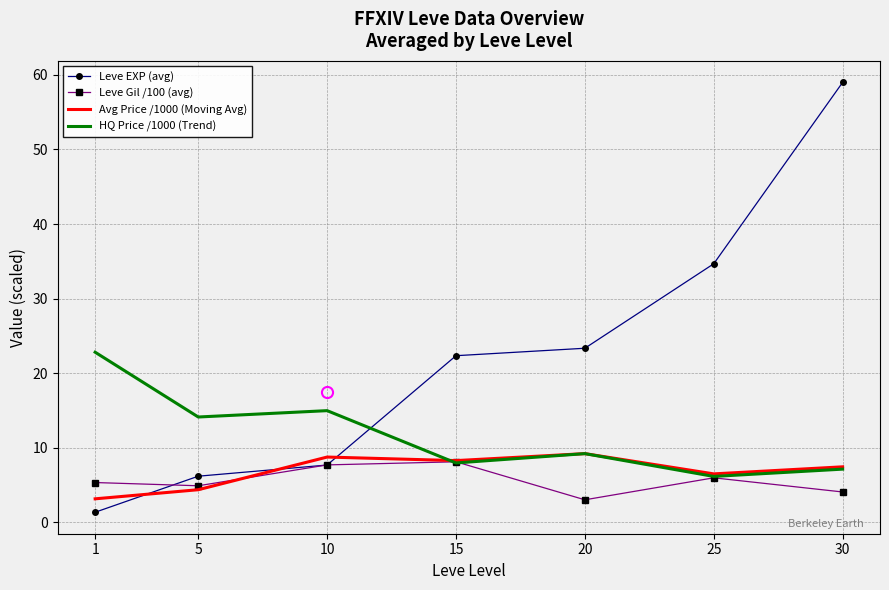

What is the difference between the maximum and minimum values in the Leve Gil /100 (avg) series?

5.1